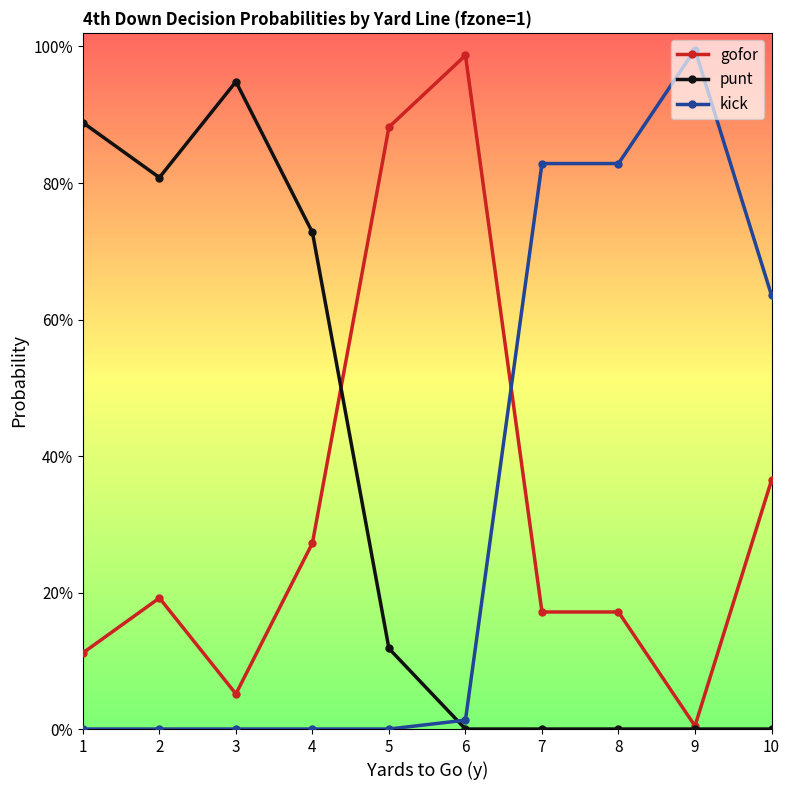

Reading left to right, what are all the values shown in this chart?

gofor: 1=0.1	2=0.2	3=0.1	4=0.3	5=0.9	6=1.0	7=0.2	8=0.2	9=0.0	10=0.4
punt: 1=0.9	2=0.8	3=0.9	4=0.7	5=0.1	6=0.0	7=0.0	8=0.0	9=0.0	10=0.0
kick: 1=0.0	2=0.0	3=0.0	4=0.0	5=0.0	6=0.0	7=0.8	8=0.8	9=1.0	10=0.6